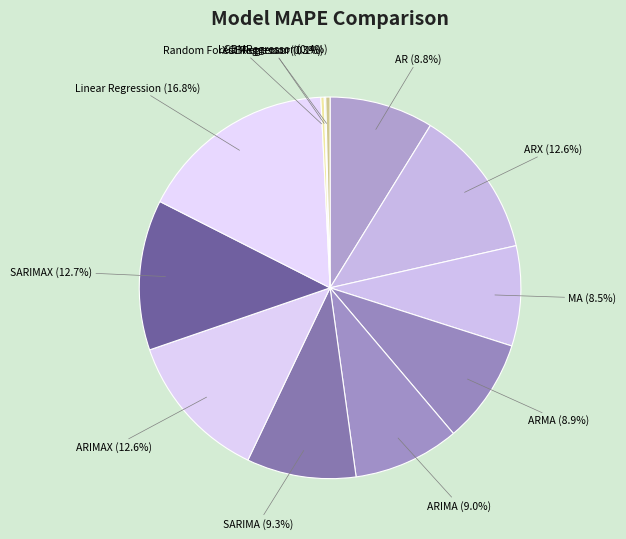

Which has a higher value, ARX or ARMA?

ARX